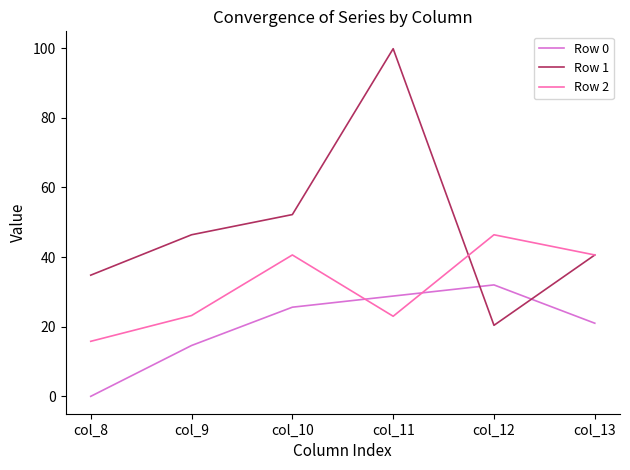

What is the spread (max minus min) of values at col_8?

34.8